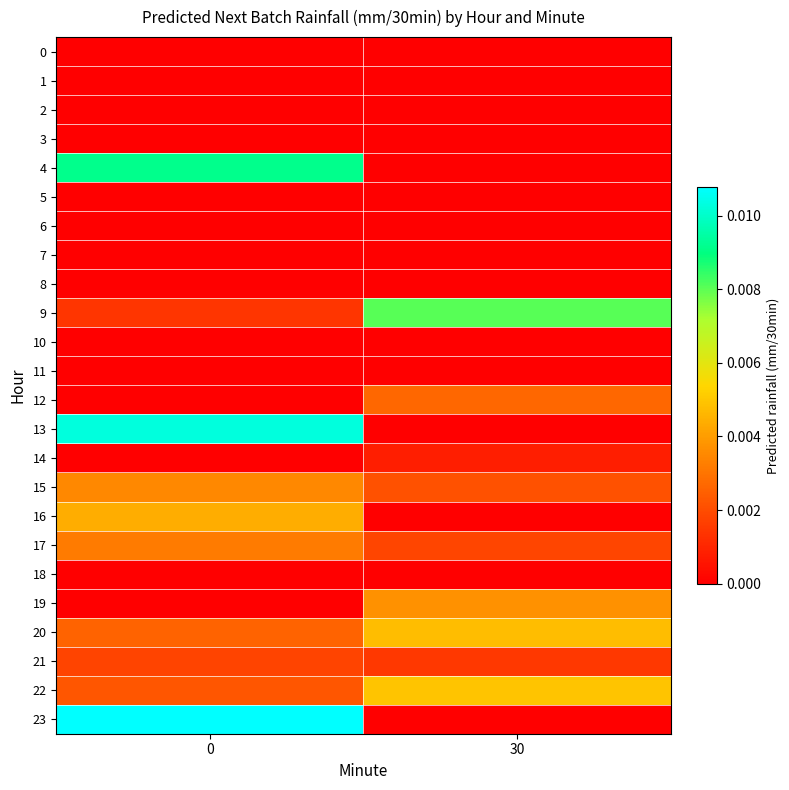

Rank the series by their maximum value, from highest to lowest.

23, 13, 4, 9, 22, 20, 16, 19, 15, 17, 12, 21, 14, 0, 1, 2, 3, 5, 6, 7, 8, 10, 11, 18